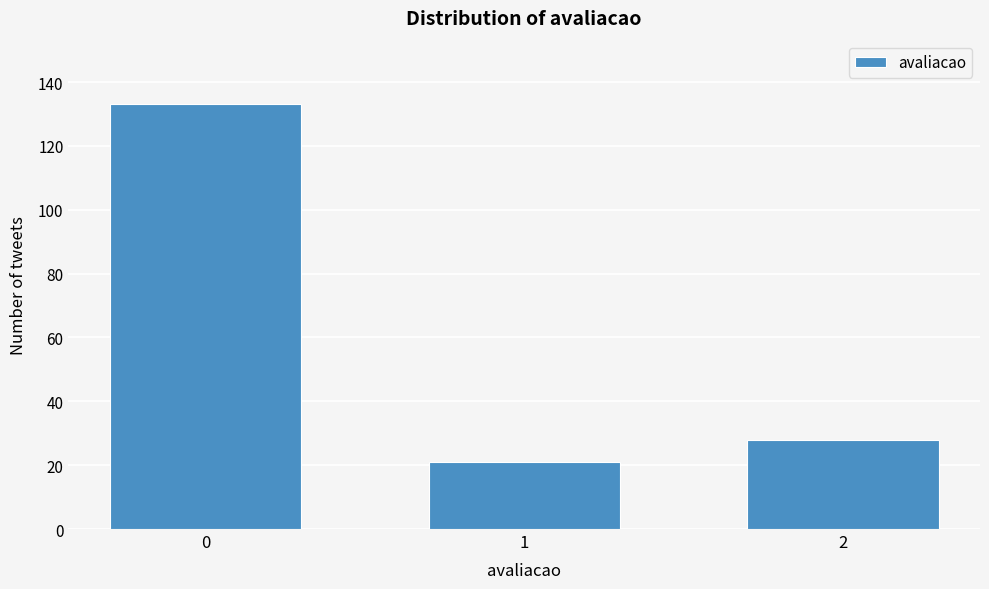

Reading left to right, what are all the values shown in this chart?

133	21	28